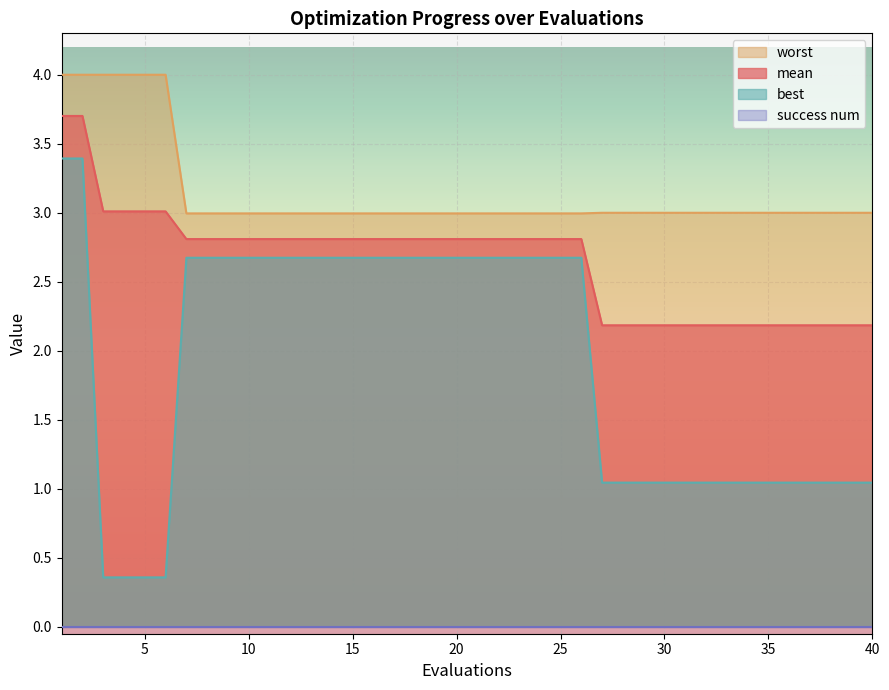

True or false: mean has a value of 1.8 at 11.

False